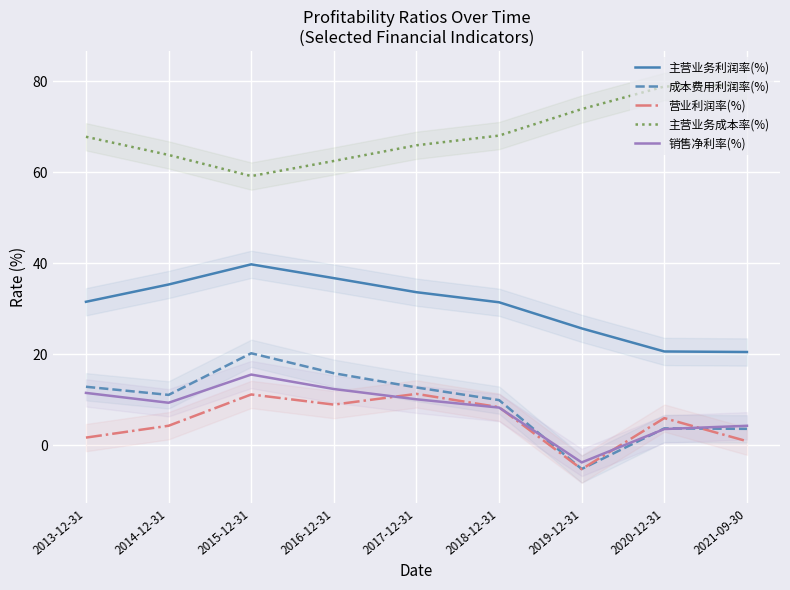

What is the label of the 3rd point from the left?

2015-12-31